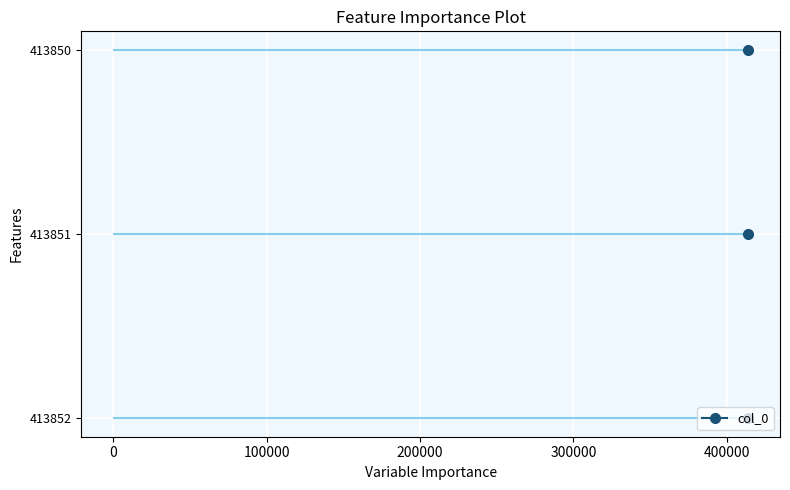

List the labels in order of value, largest first.

413852, 413851, 413850